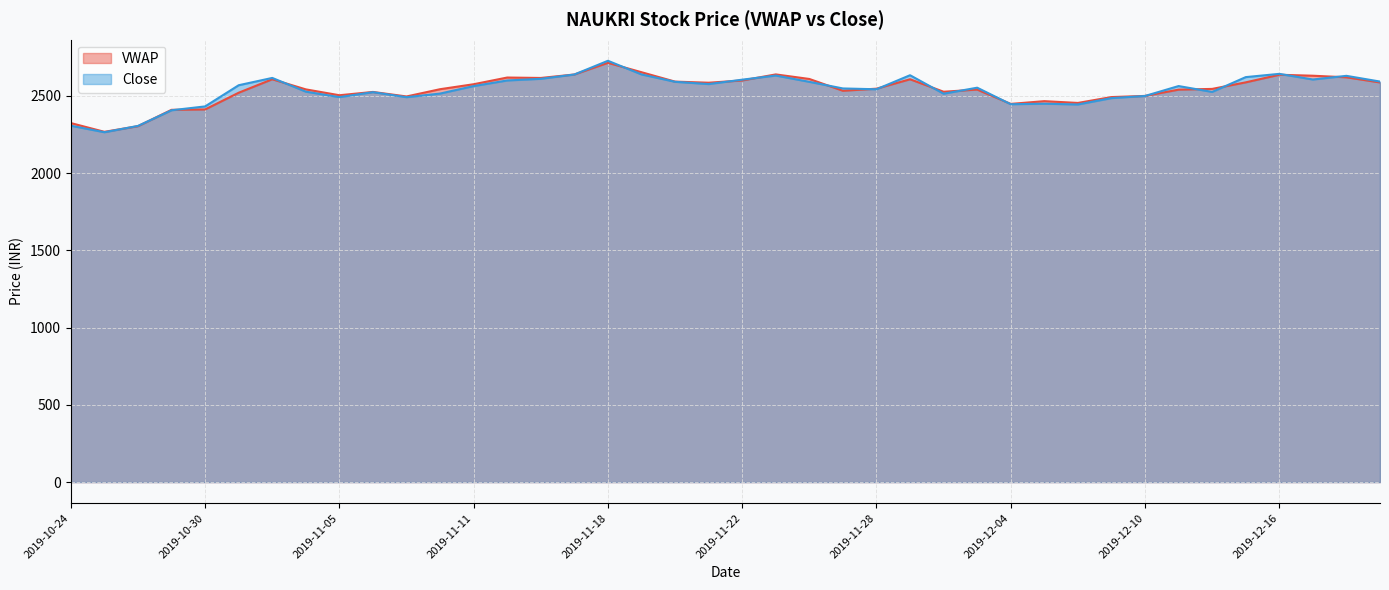

Where does the VWAP series first go above 2545?

2019-11-01